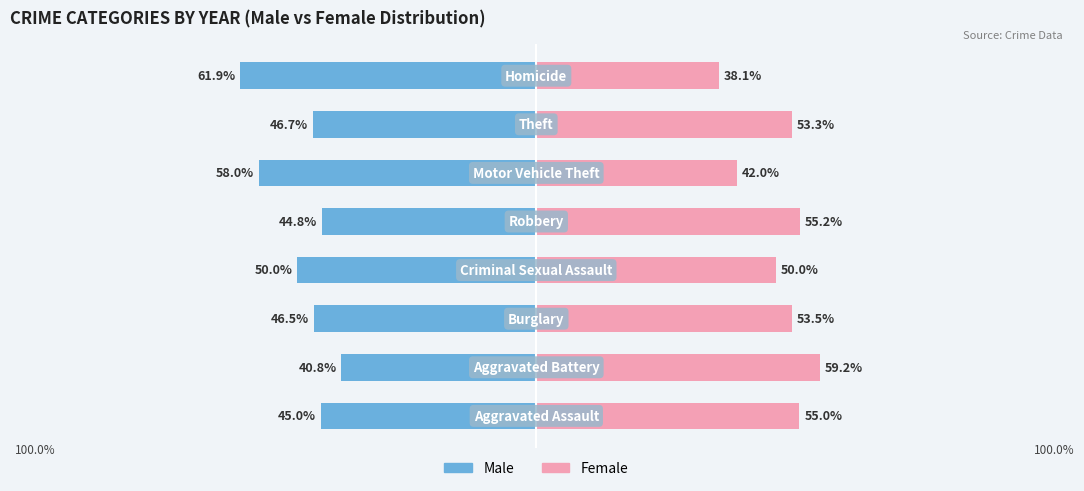

Are the bars grouped side by side (vs. stacked)?

Yes